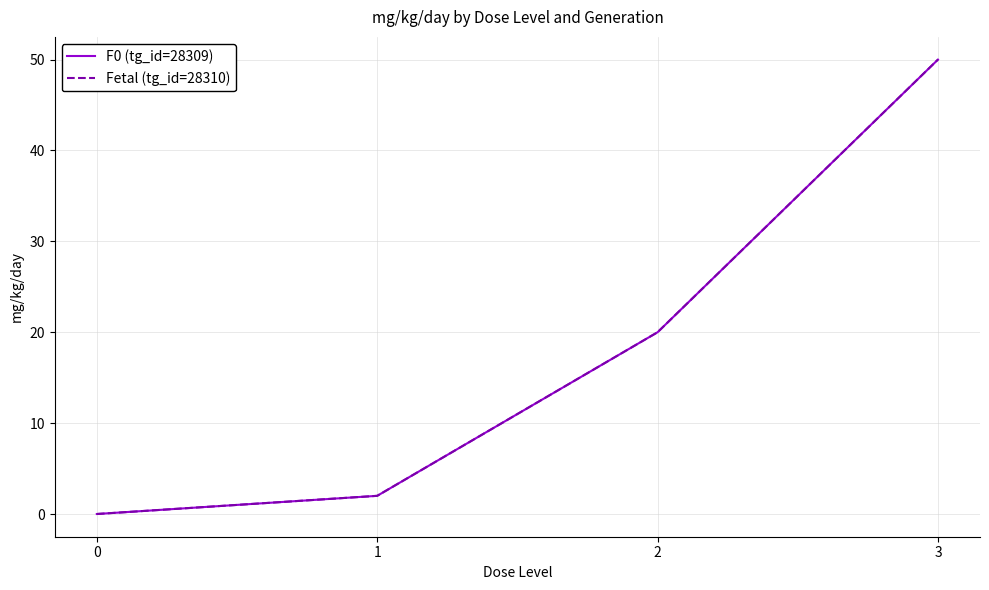

Which series changed the most between 1 and 3?

F0 (tg_id=28309)